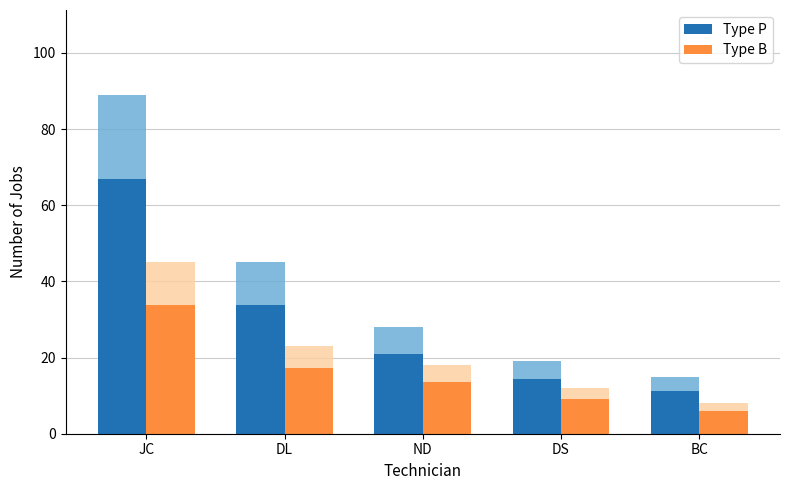

What is the label of the 2nd bar from the right?

DS